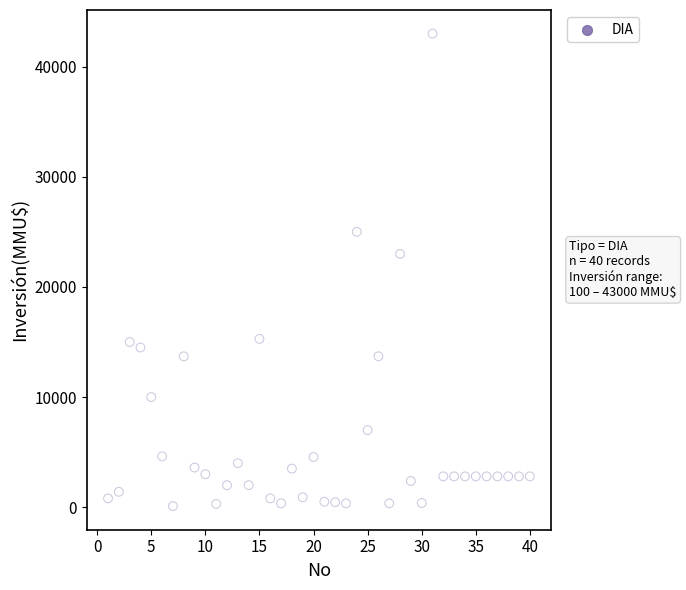

What Y value in the scatter plot is closest to 21550?

23000